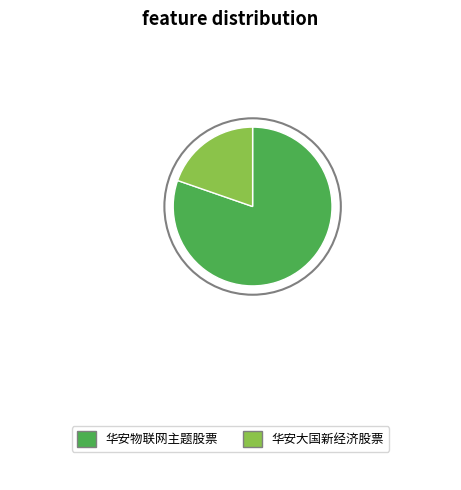

Is it true that 华安大国新经济股票 is 20% of the pie?

True